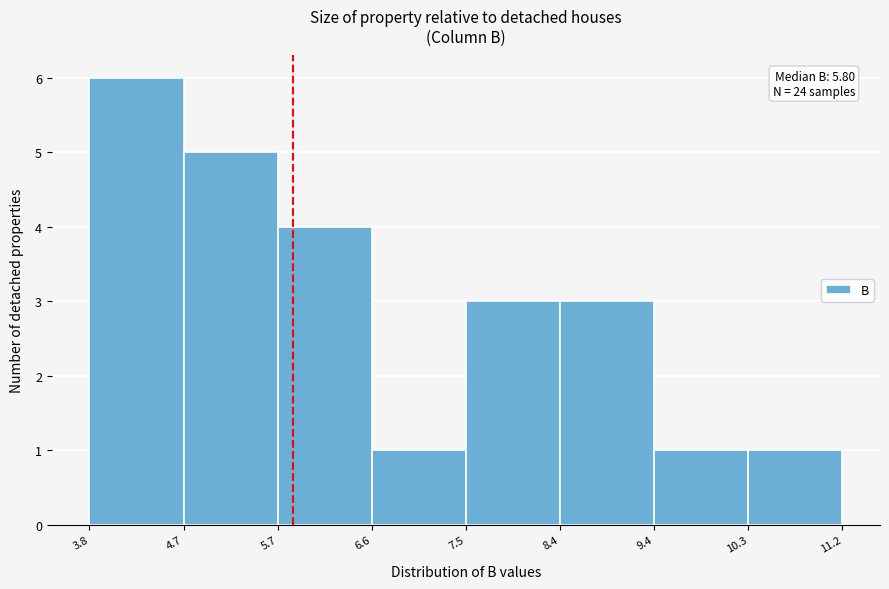

Over which range of the x-axis is the bar tallest?

3.8 to 4.7